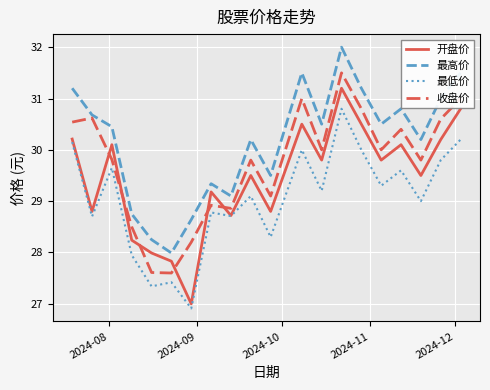

What is the difference between the maximum and minimum values in the 最低价 series?

3.9